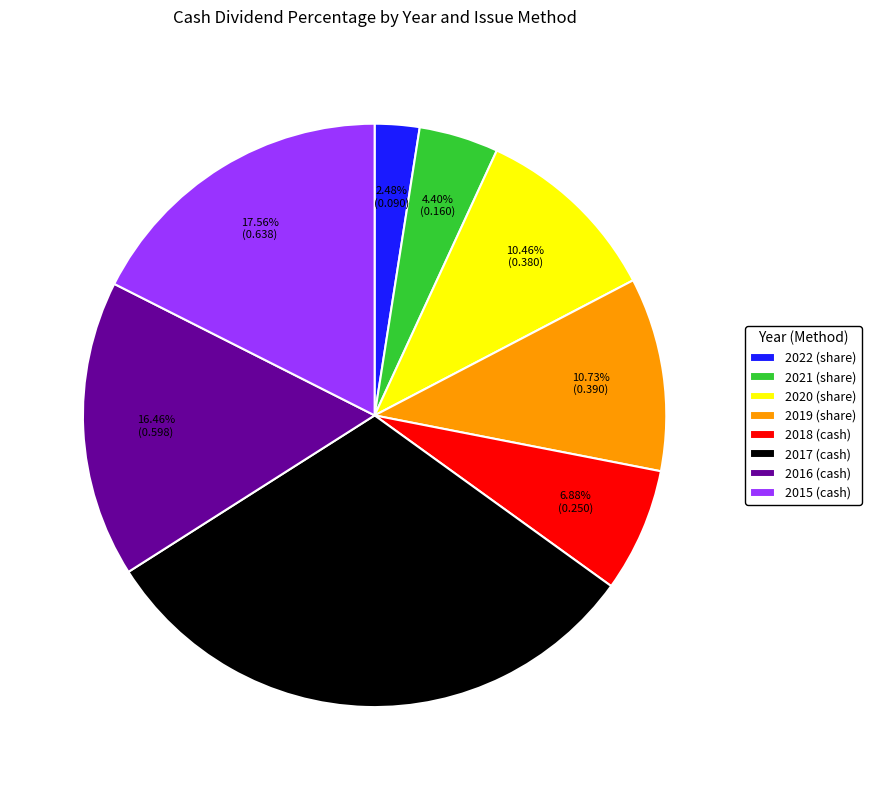

What is the smallest slice in the pie chart?

2022 (share)